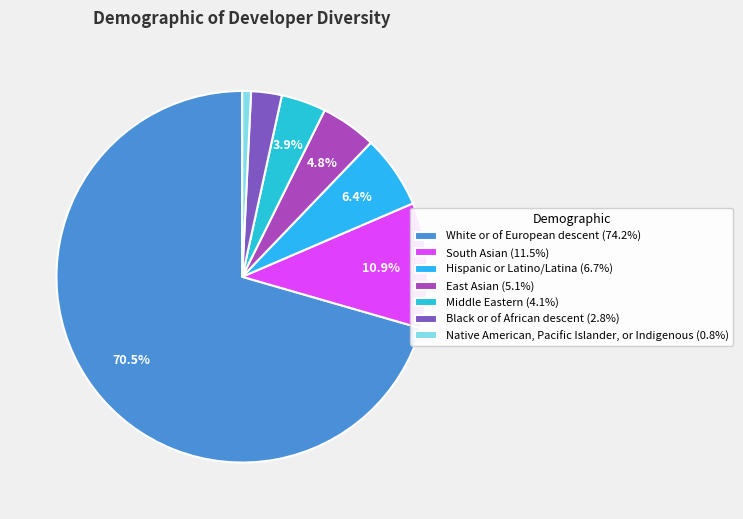

To the nearest percent, what portion does East Asian represent?

5%